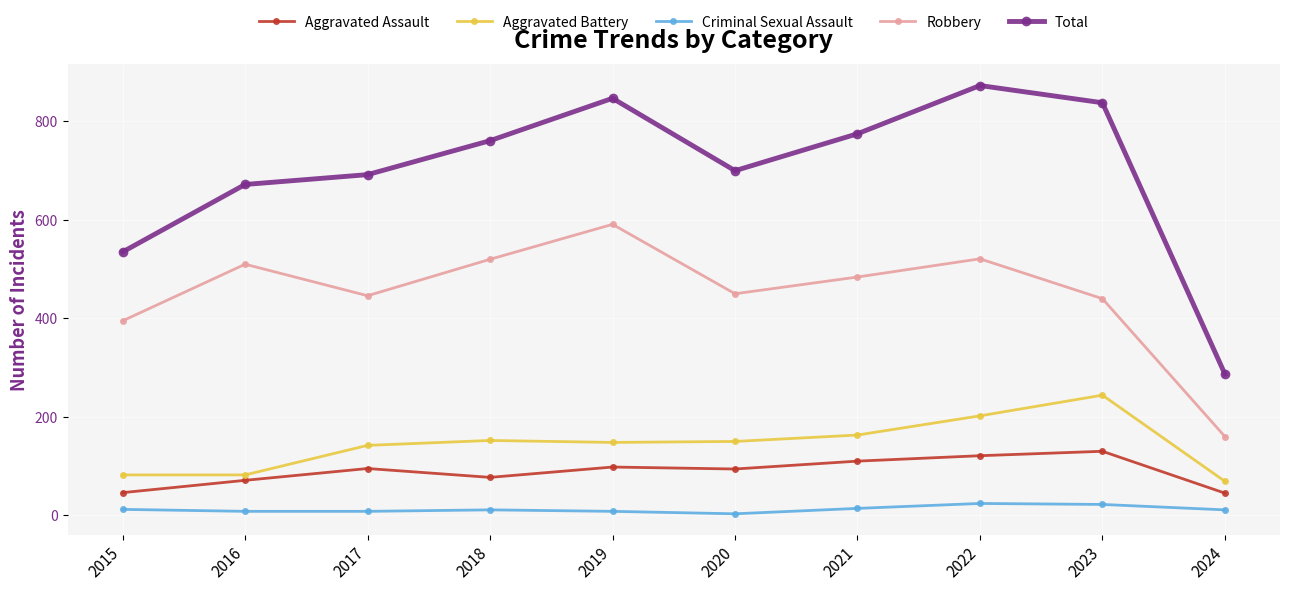

True or false: Criminal Sexual Assault and Aggravated Assault intersect in this chart.

False